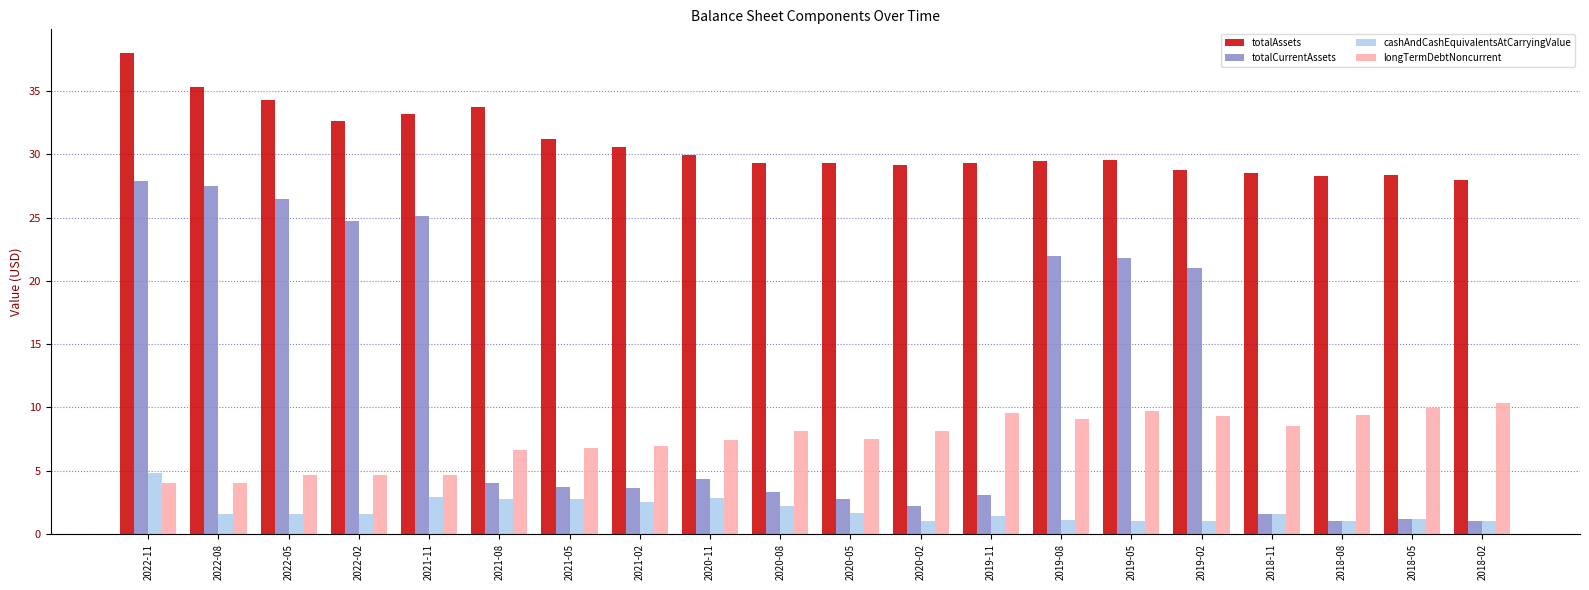

How many series are shown in this chart?

4